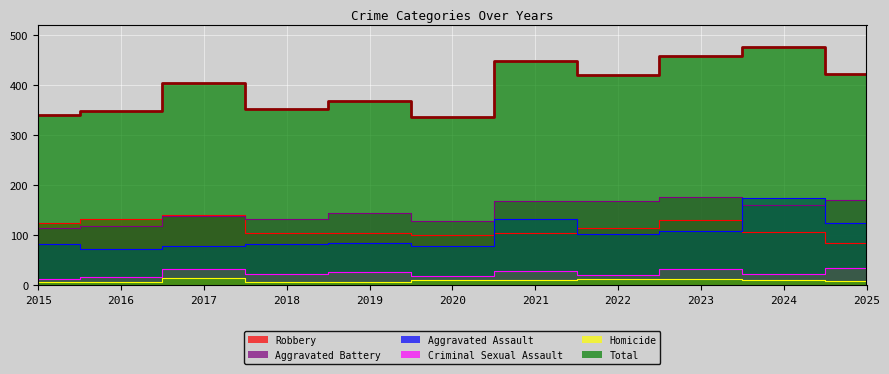

Is it true that Total equals 623 at 2022?

False